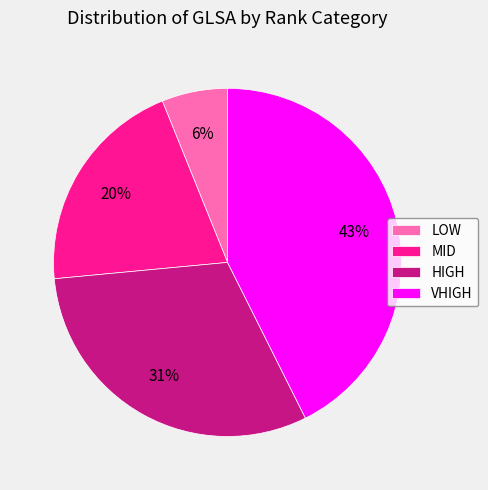

What percentage is the LOW slice, to the nearest percent?

6%